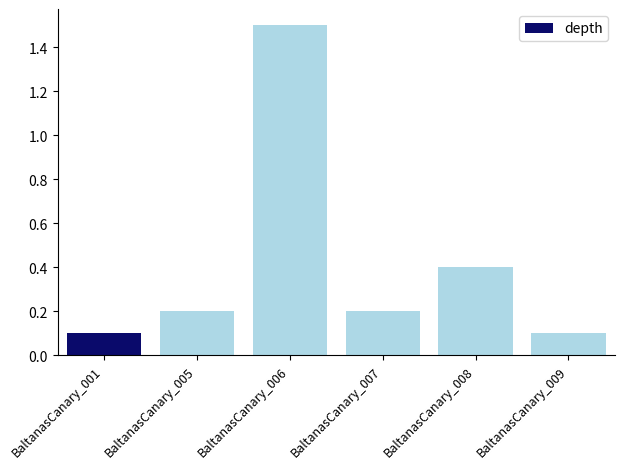

What is the value of the 4th bar from the left?

0.2